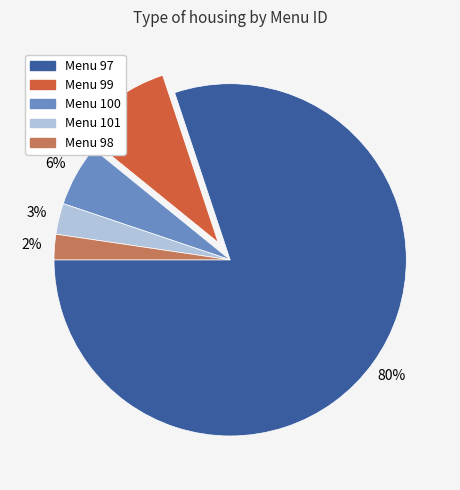

Do Menu 99 and Menu 97 together represent more than half of the pie?

Yes